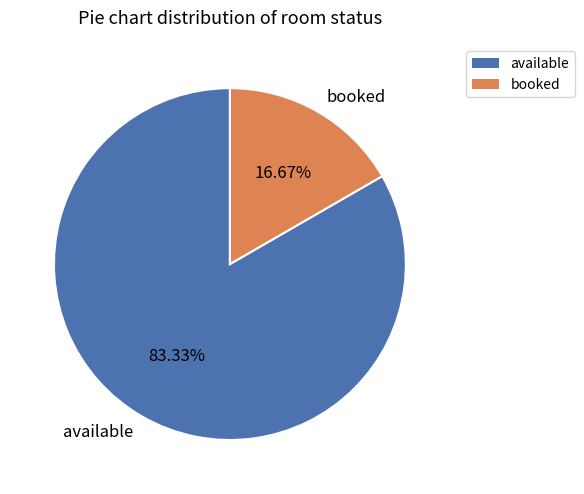

Which slice represents more than half of the pie?

available